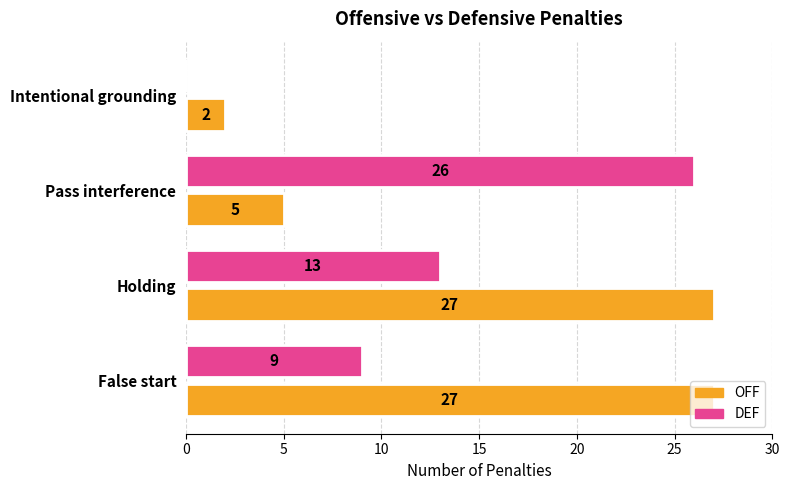

At which label is OFF closest to 14?

Pass interference